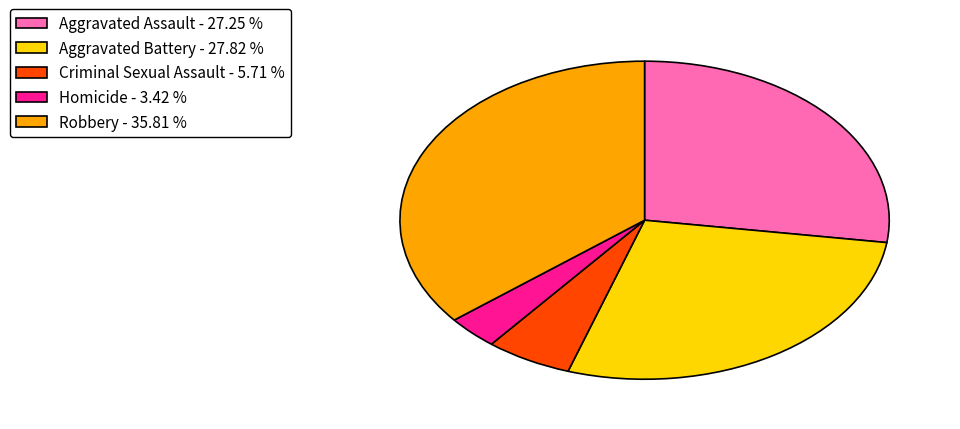

Combined, do Aggravated Battery - 27.82 % and Aggravated Assault - 27.25 % account for over 50%?

Yes